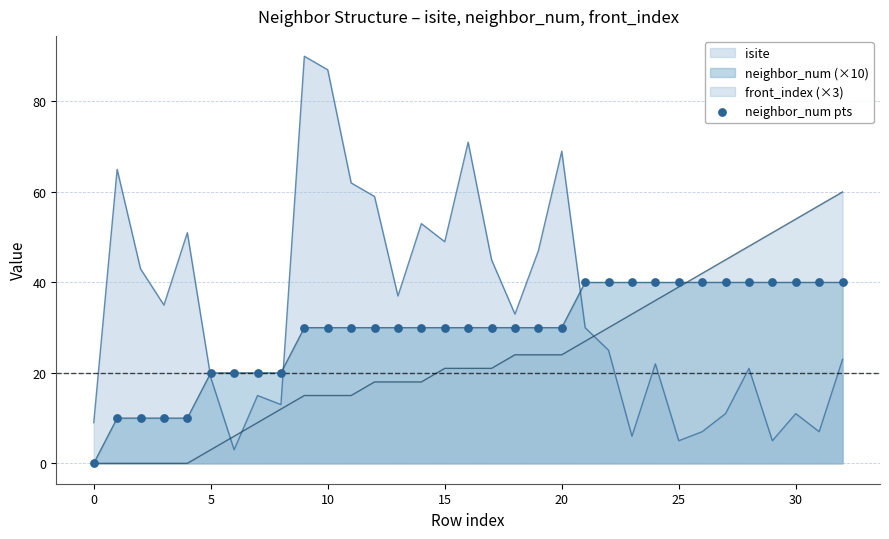

Which series has the widest spread of values?

isite